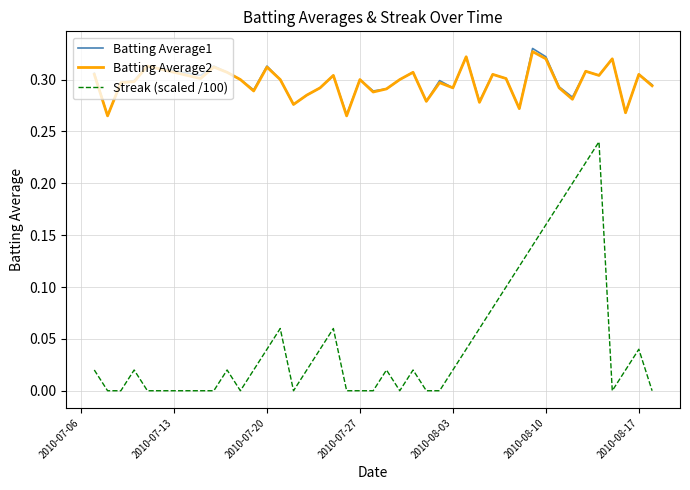

True or false: Streak (scaled /100) and Batting Average1 cross at least once.

False